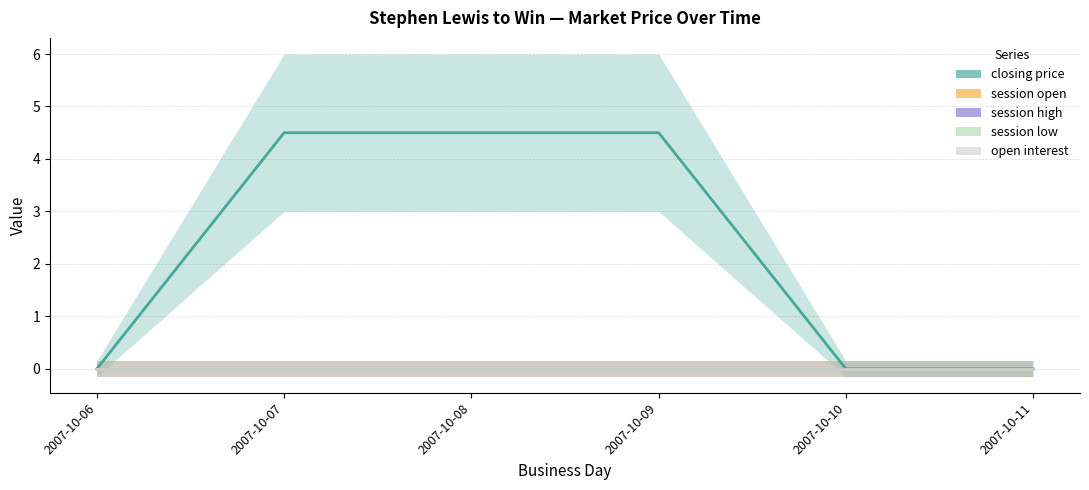

At 2007-10-06, list the series in order from smallest to largest.

closing price, session open, session high, session low, open interest